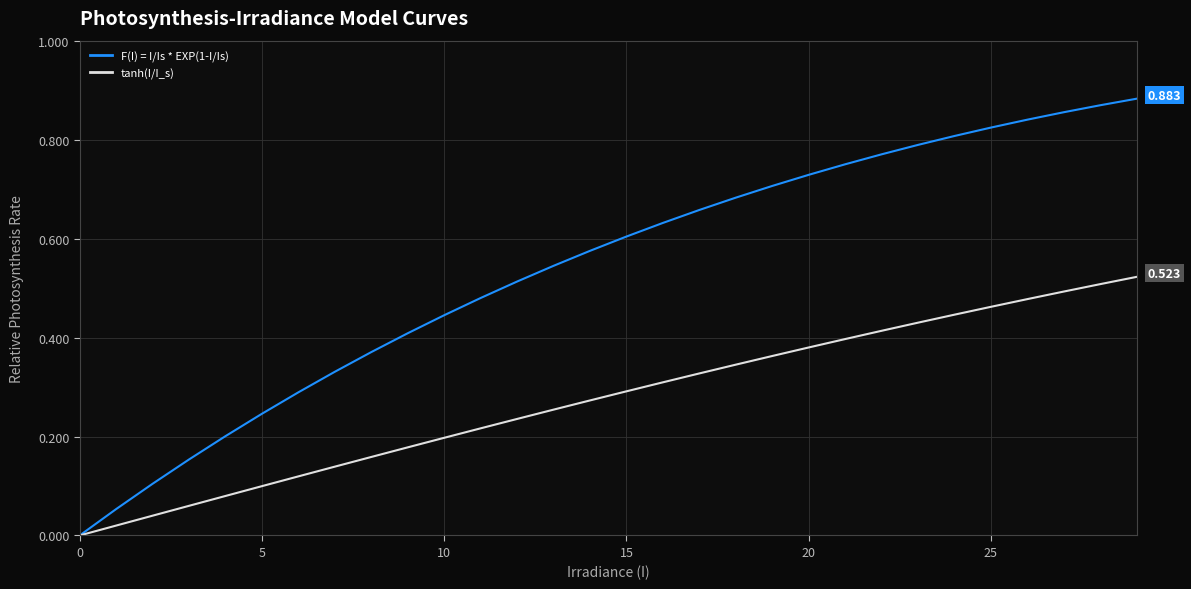

Does the chart display data point markers on the line(s)?

No